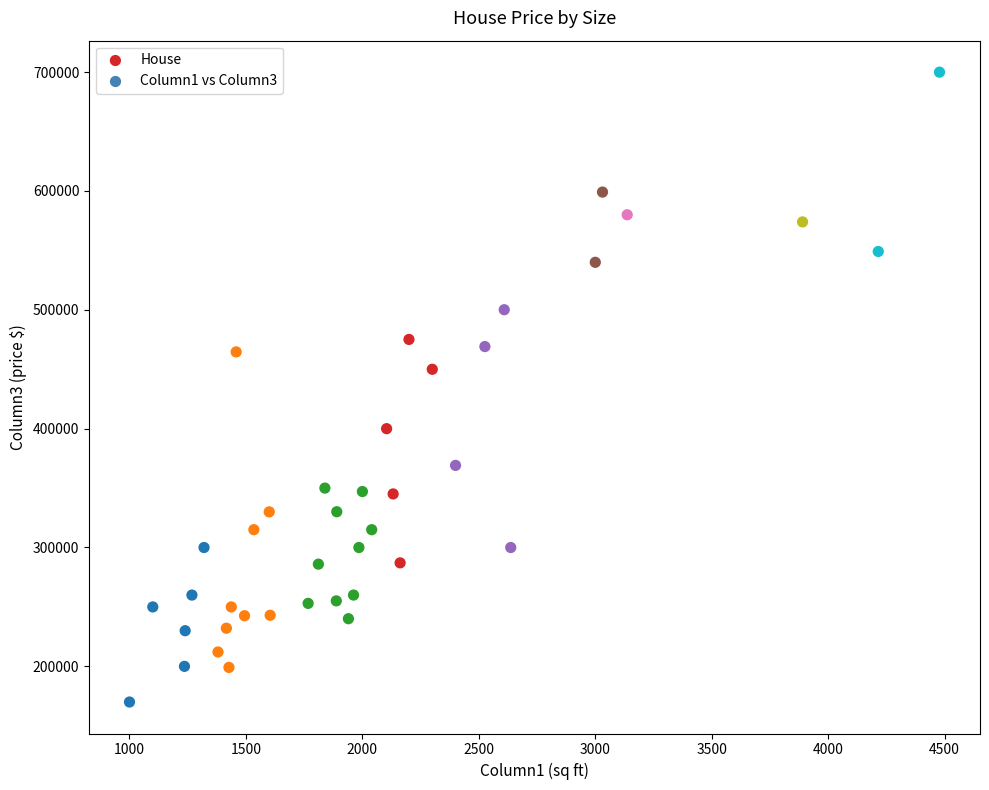

What is the range of X values (max minus min)?

3478